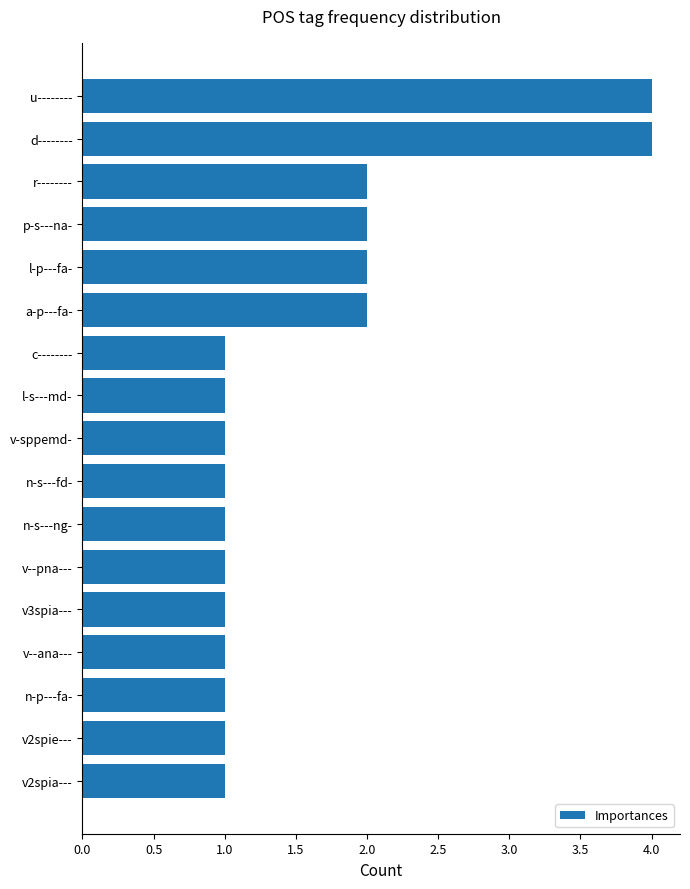

The value at r-------- is 3. True or false?

False